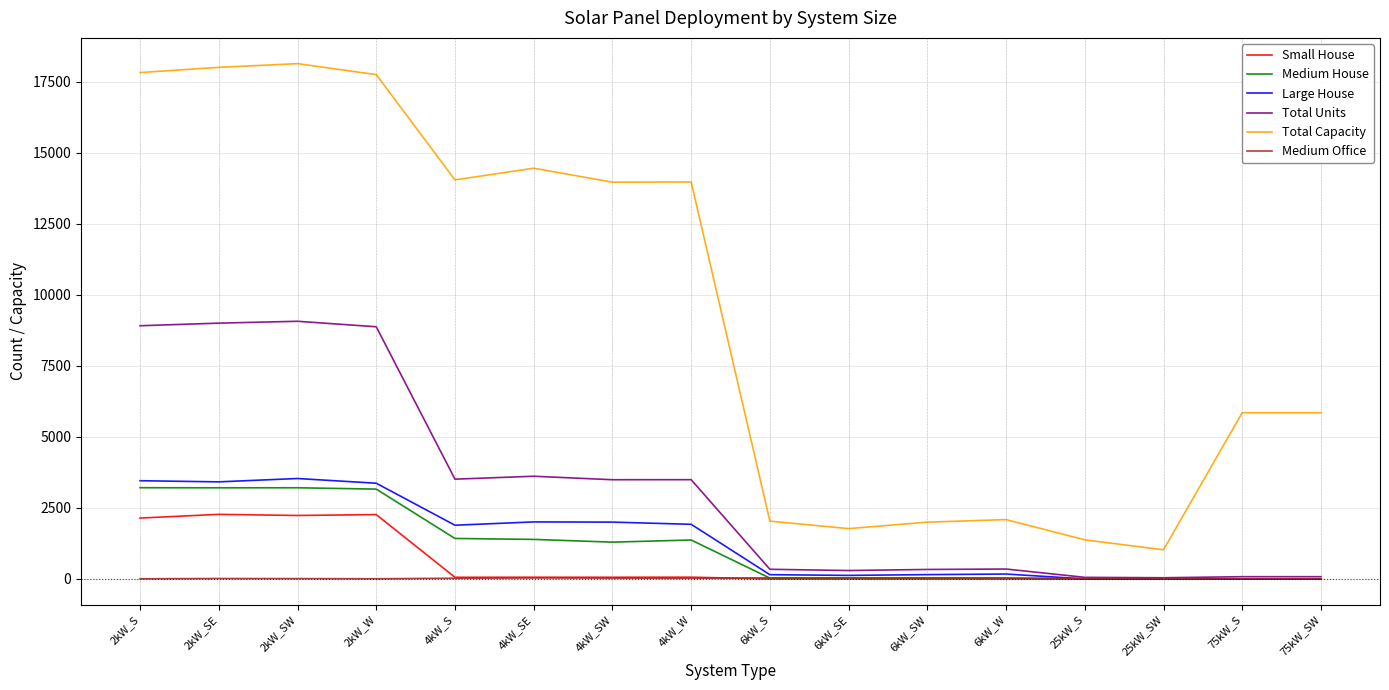

What is the difference between the second highest and second lowest values in the Total Units series?

8948